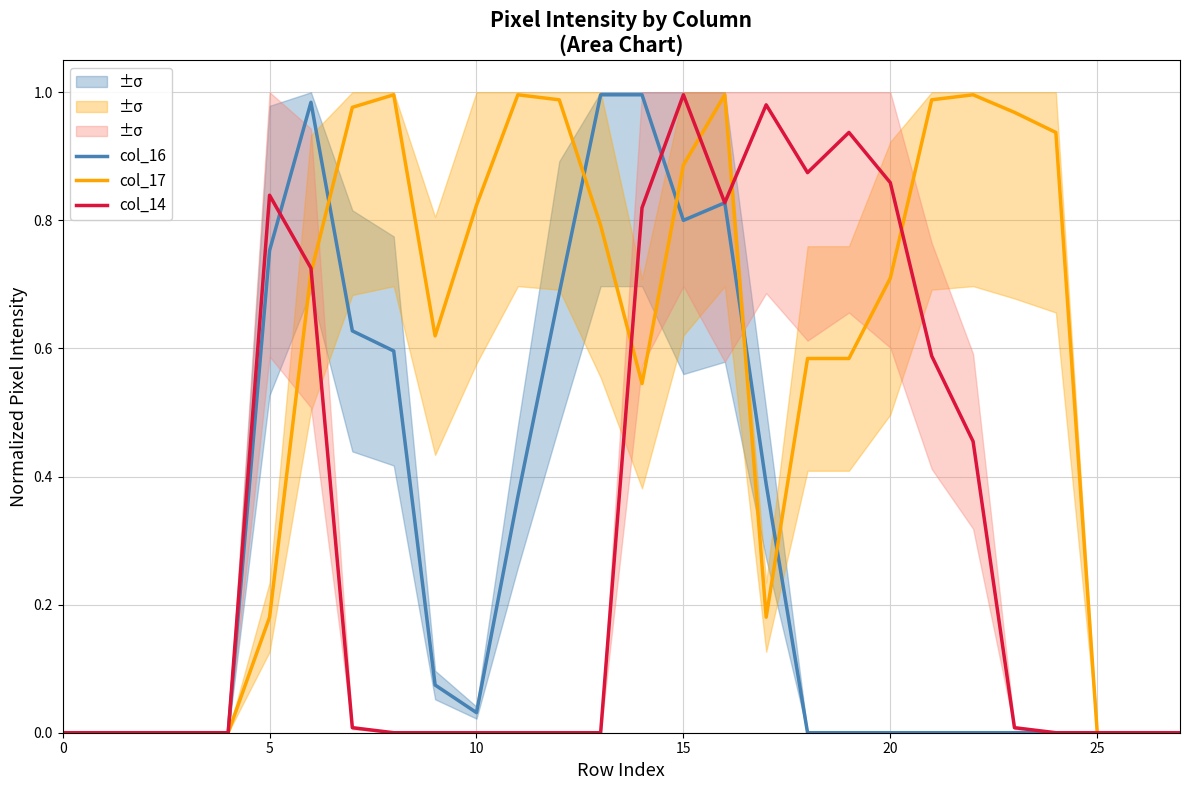

What is the average value of the col_14 series?

0.3